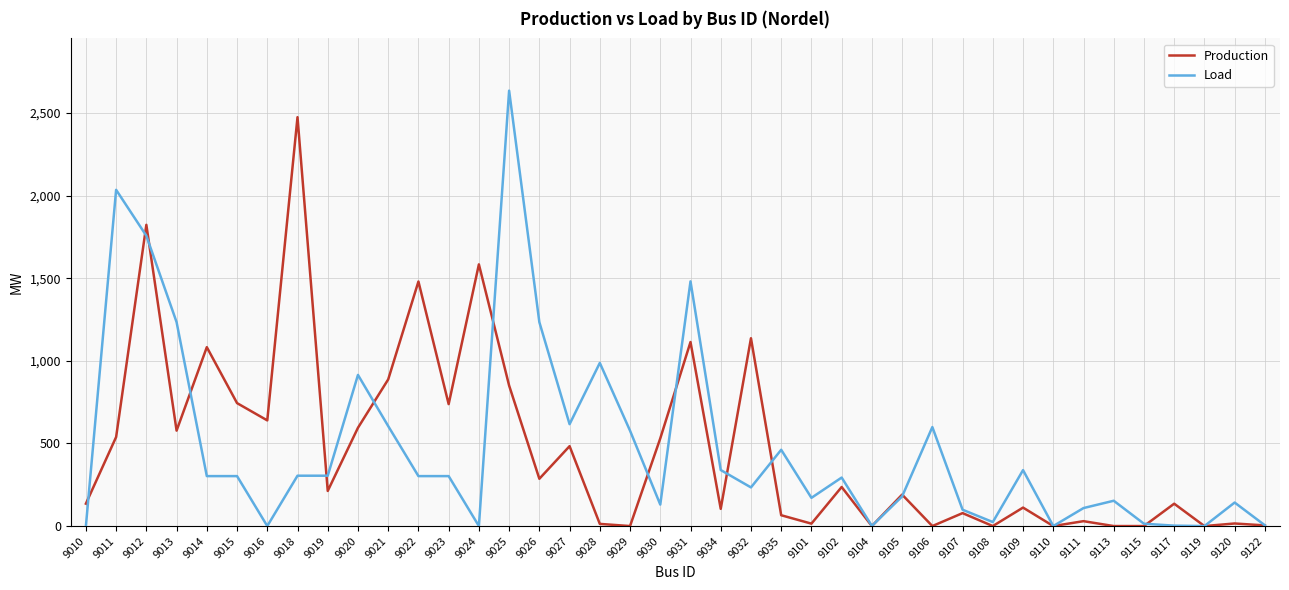

What is the total value across all series at 9120?

158.0